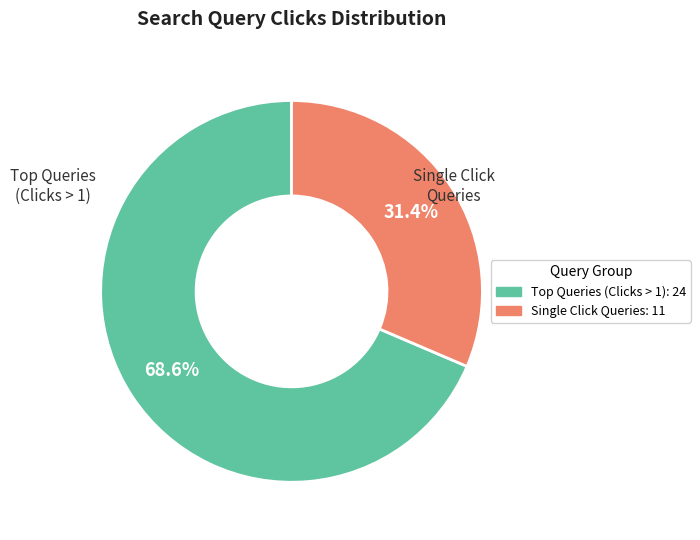

Is there any slice that represents more than half of the pie?

Yes